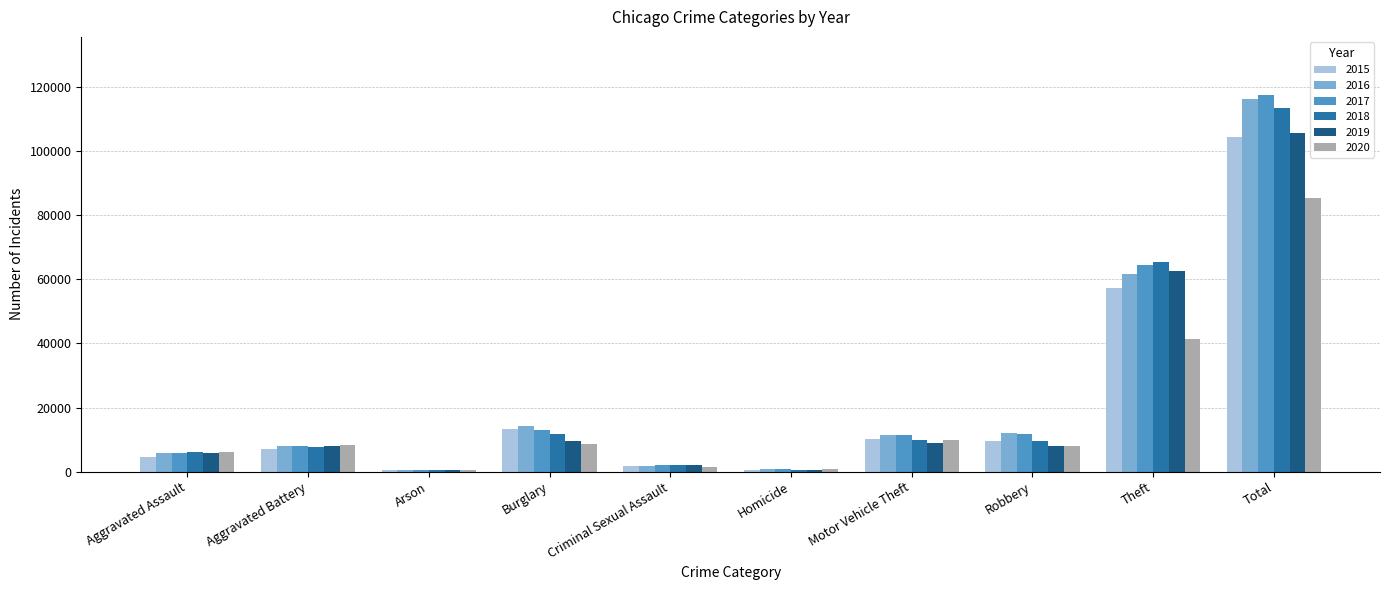

True or false: 2016 has a value of 40871 at Total.

False